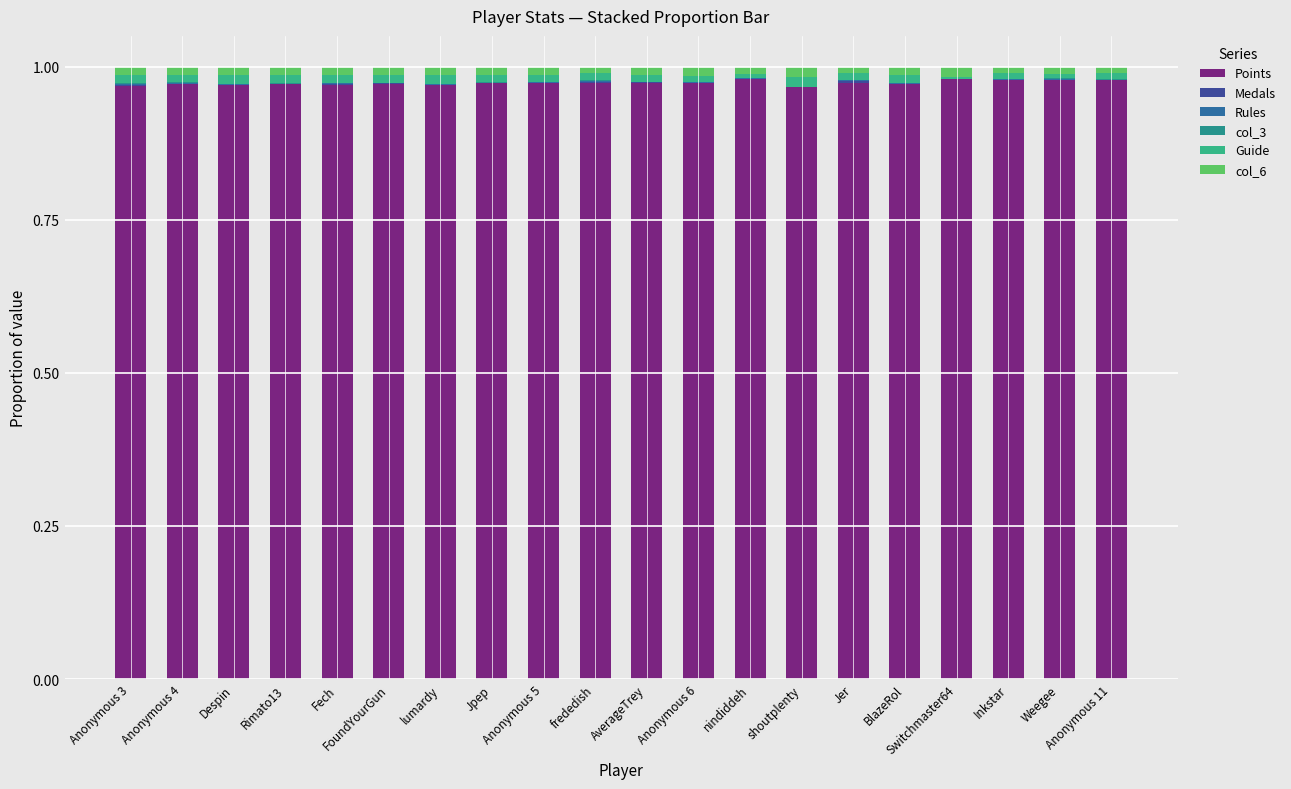

Are the bars grouped side by side (vs. stacked)?

No